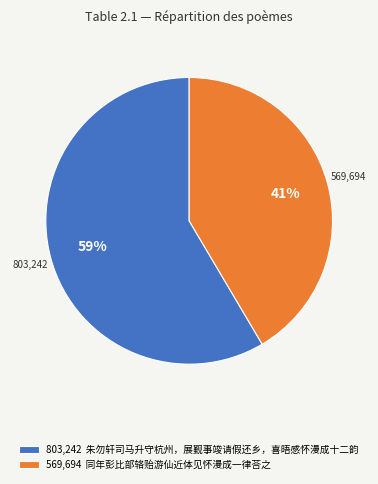

Is the sum of 803,242 朱勿轩司马升守杭州，展觐事竣请假还乡，喜晤感怀漫成十二韵 and 569,694 同年彭比部辂贻游仙近体见怀漫成一律荅之 greater than half?

Yes